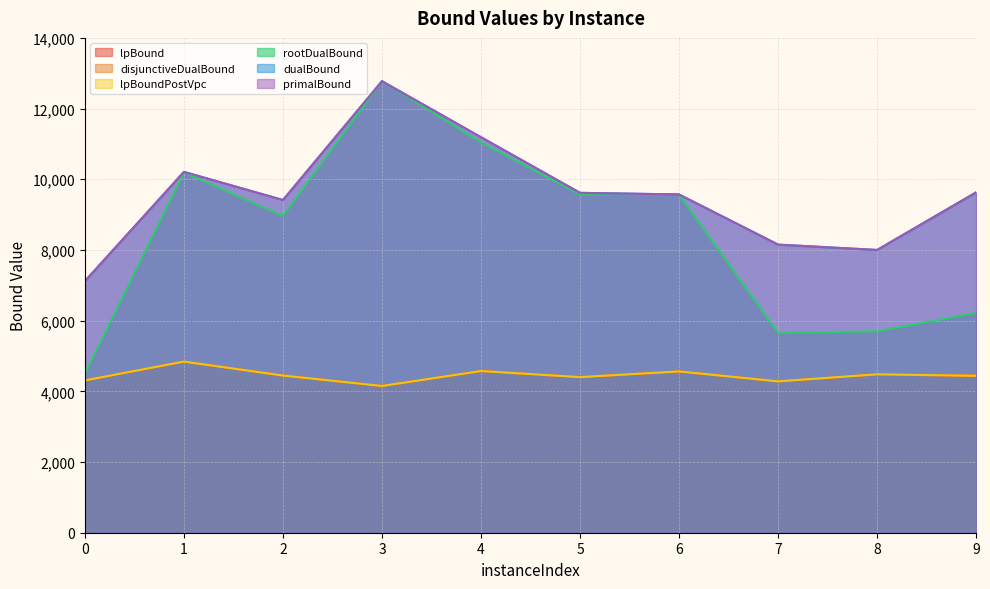

At which label does lpBound reach its peak?

1